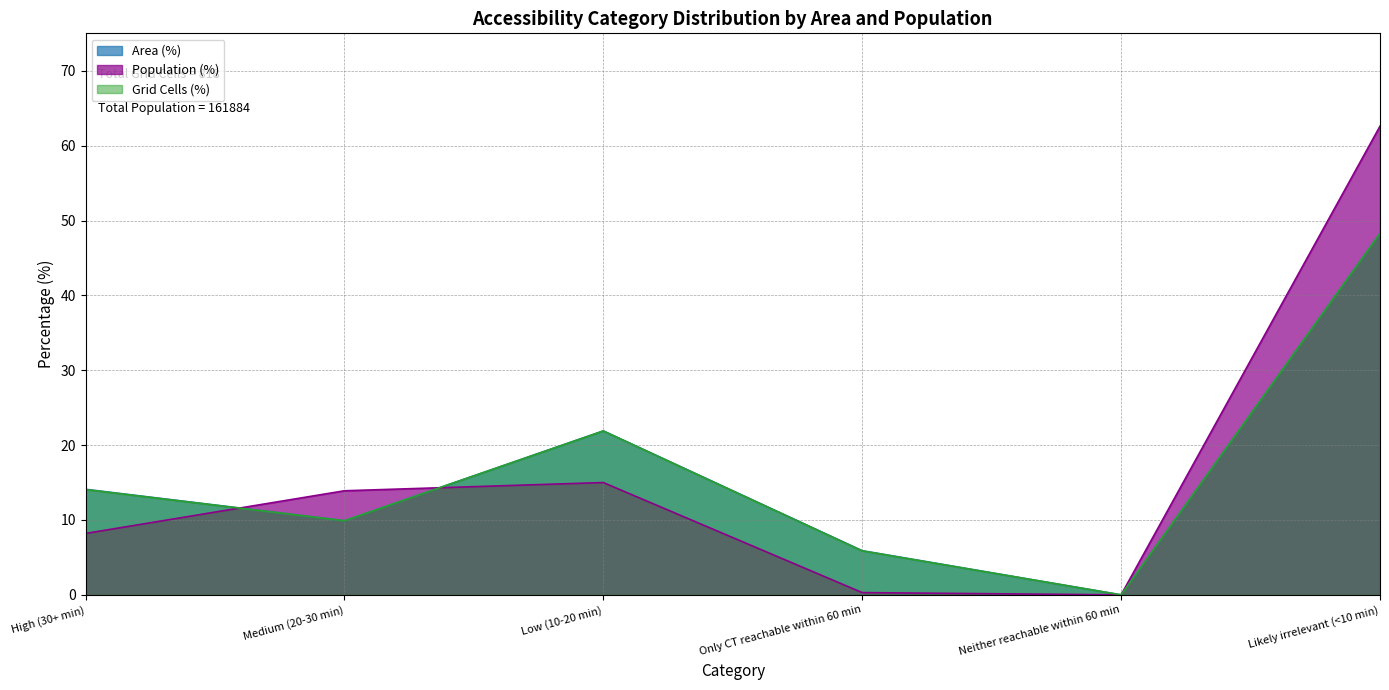

How many series are shown in this chart?

3